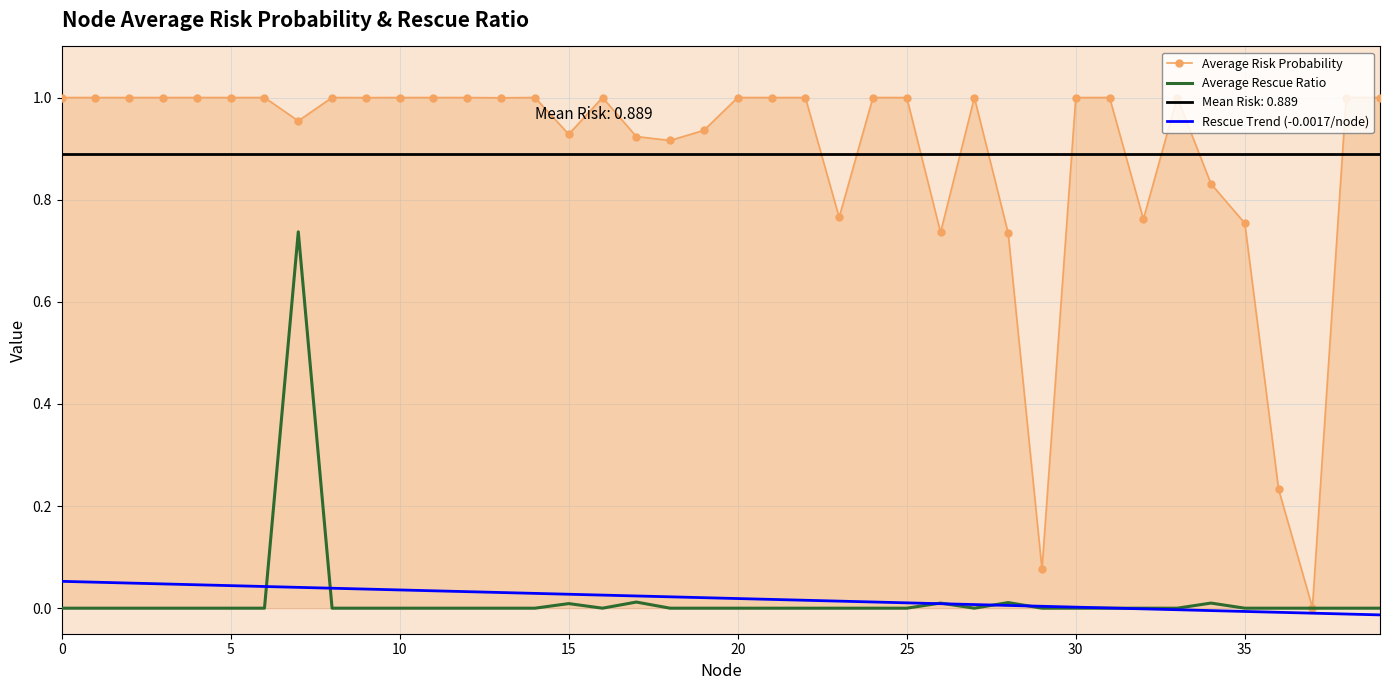

What is the highest value of the Average Rescue Ratio series?

0.7